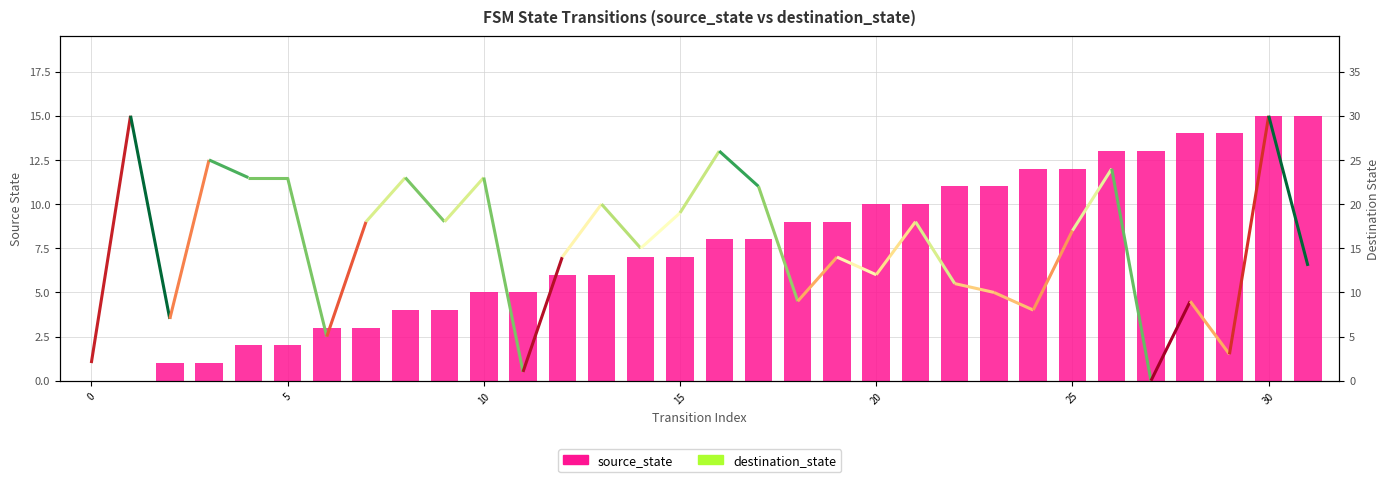

What is the spread (max minus min) of values at 23?

1